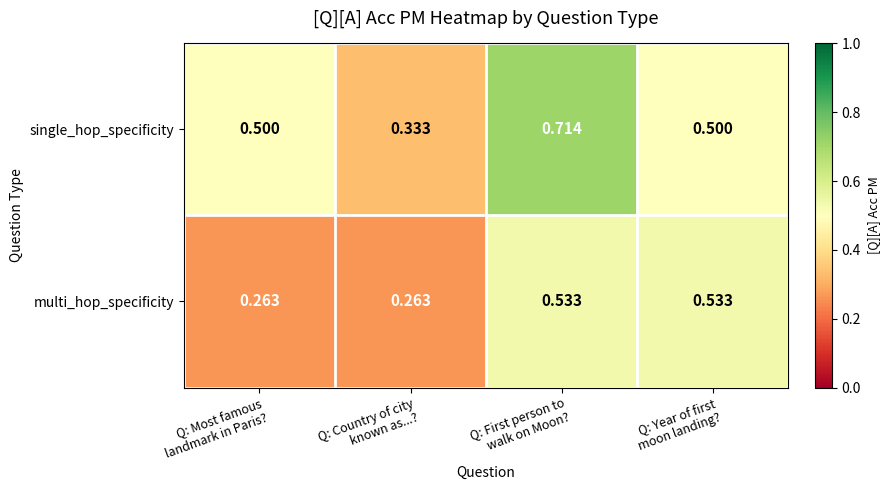

Rank the series by their average value, from highest to lowest.

single_hop_specificity, multi_hop_specificity